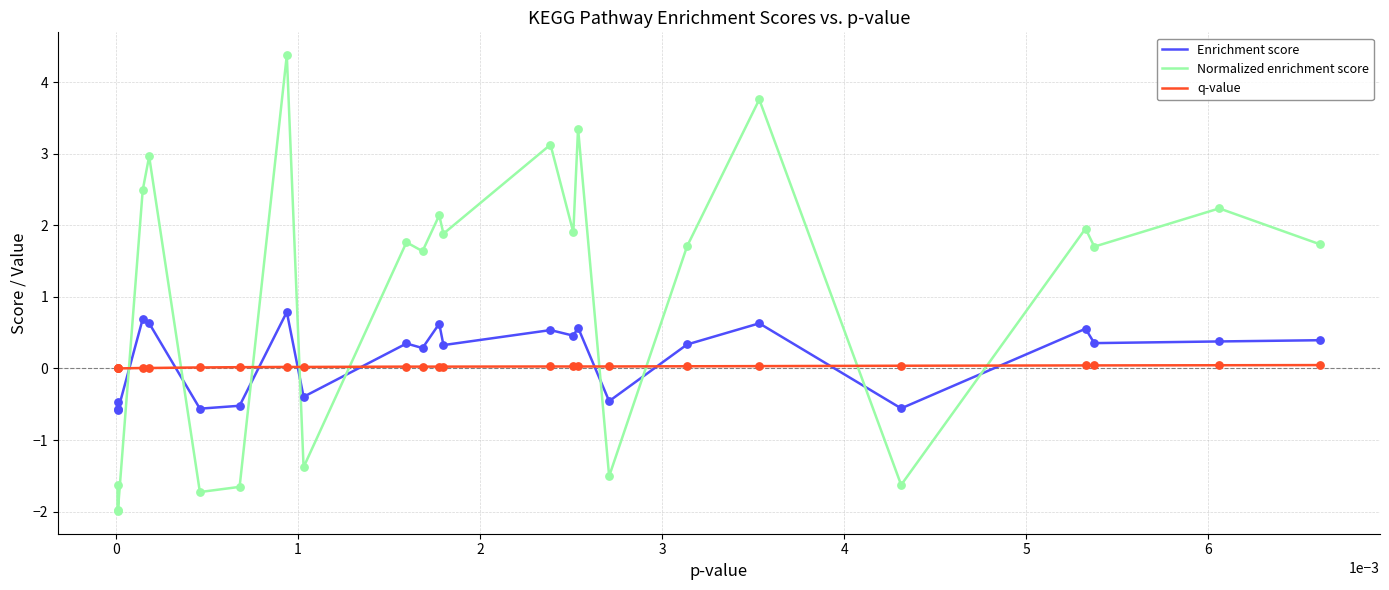

What are all the series names shown in the legend?

Enrichment score, Normalized enrichment score, q-value